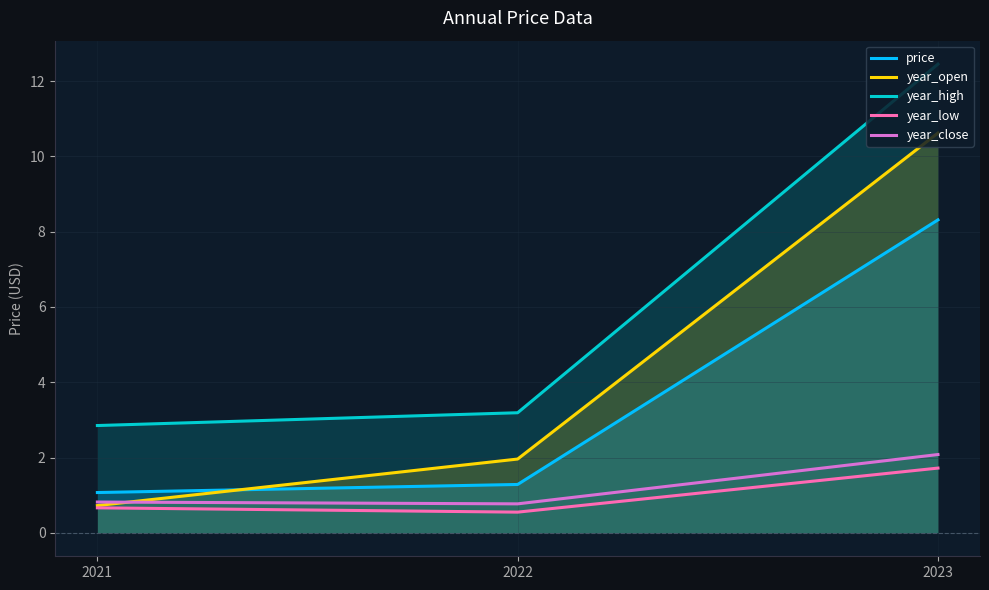

What is the difference between the year_low values at 2023 and 2021?

1.1